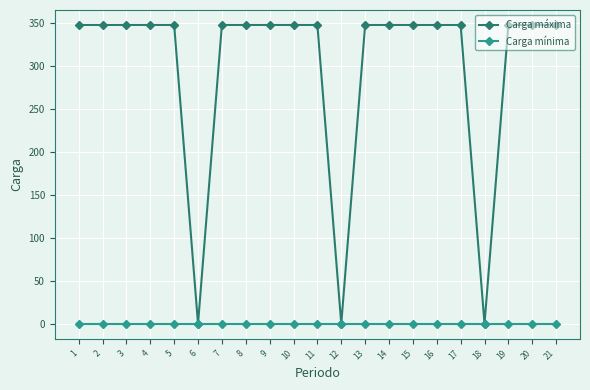

What is the value of the Carga máxima point at the 7th from the left?

348